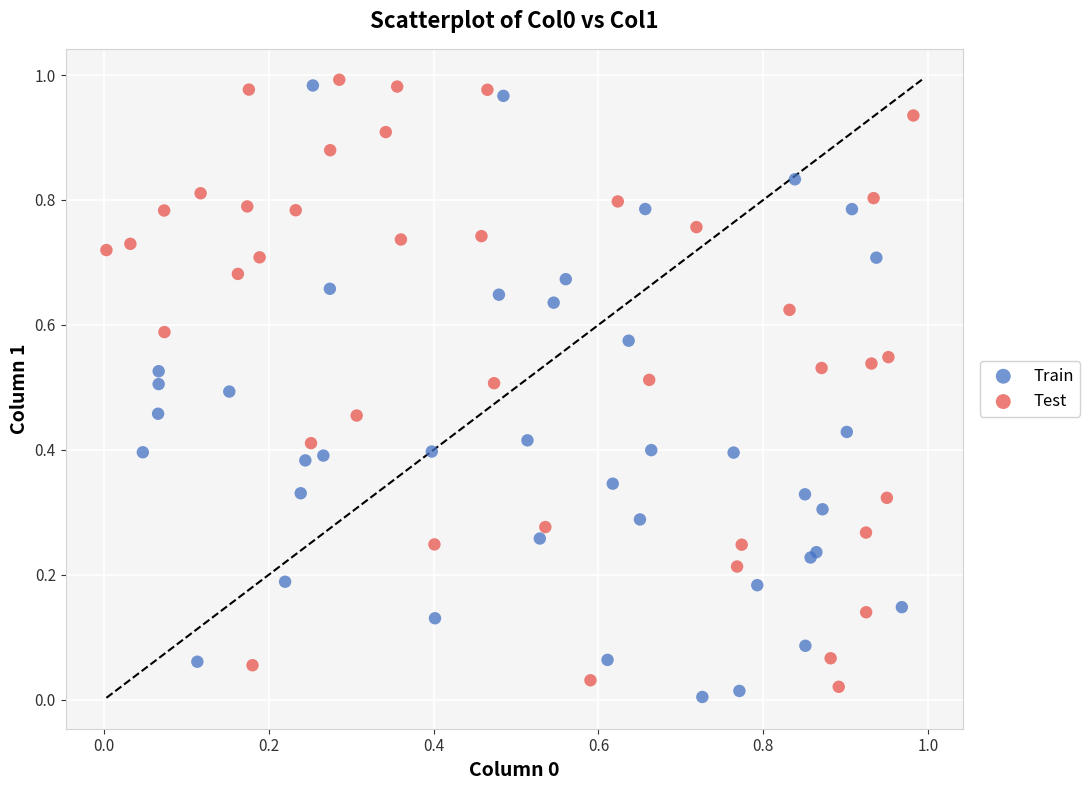

What are all the series names shown in the legend?

Train, Test